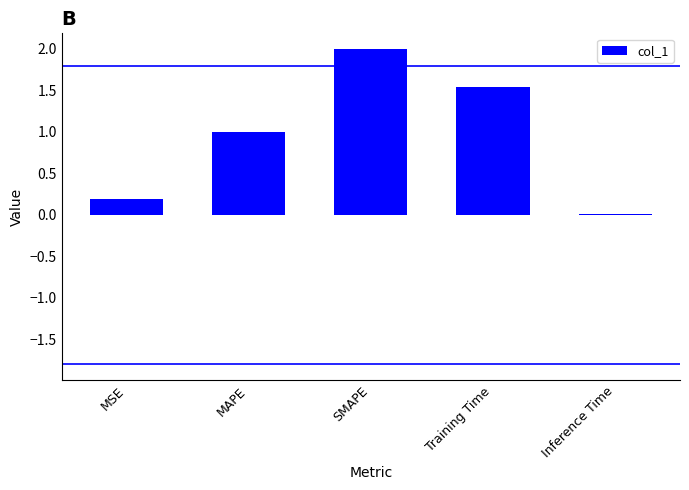

Which label corresponds to the largest value in the chart?

SMAPE